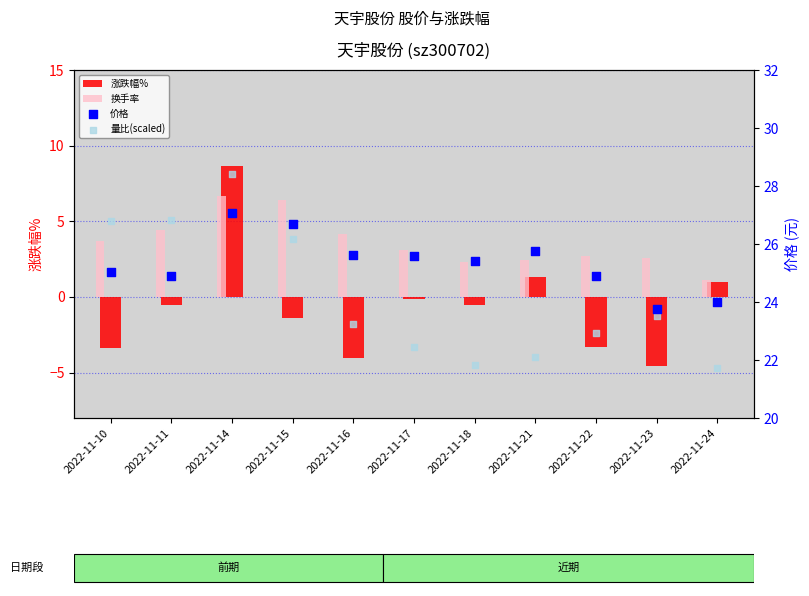

Which series reaches the minimum Y coordinate?

涨跌幅%